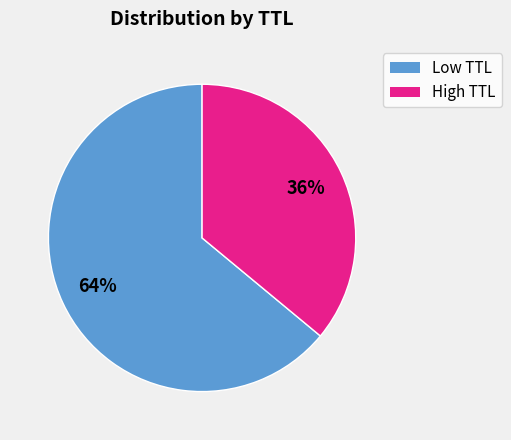

Does any single category account for the majority?

Yes